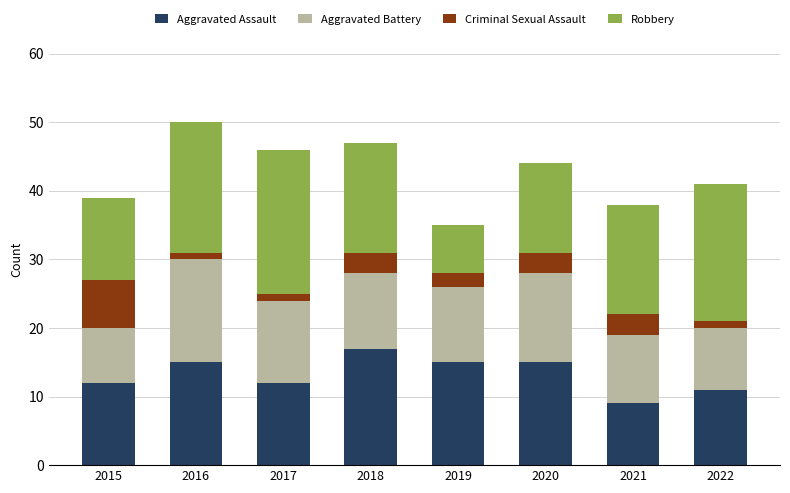

Which category has the lowest value in the Aggravated Assault series?

2021